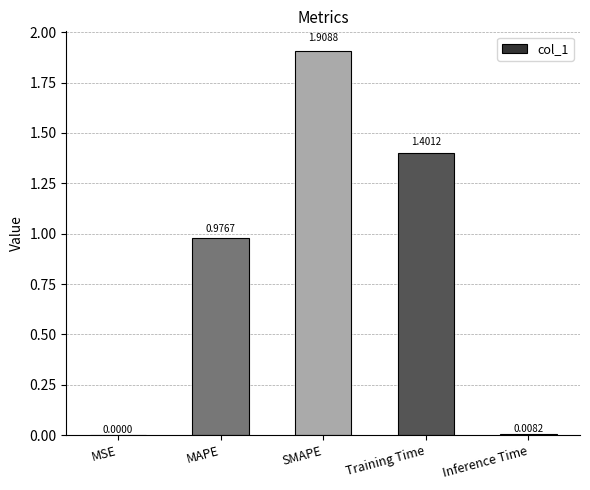

Which label corresponds to the largest value in the chart?

SMAPE